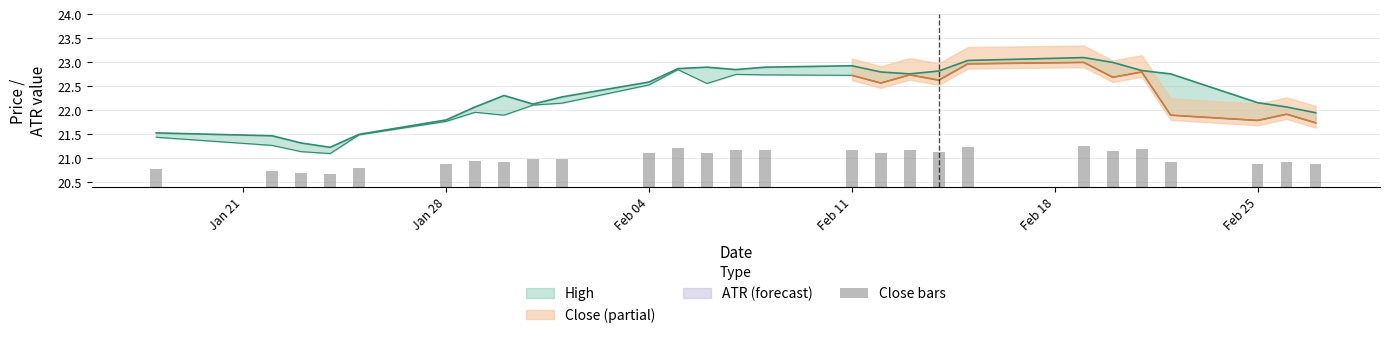

What position from the left is Jan 28?

6